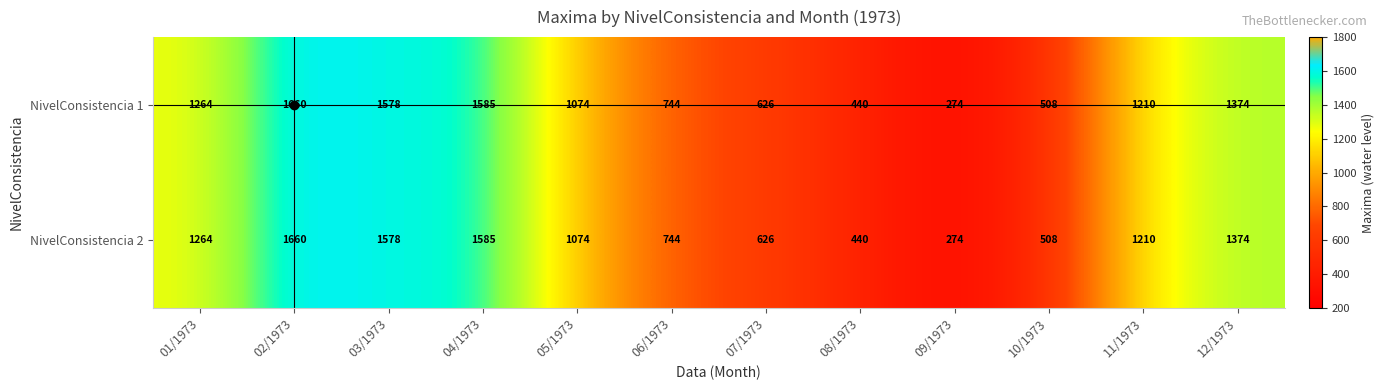

True or false: NivelConsistencia 1 has a value of 508 at 11/1973.

False